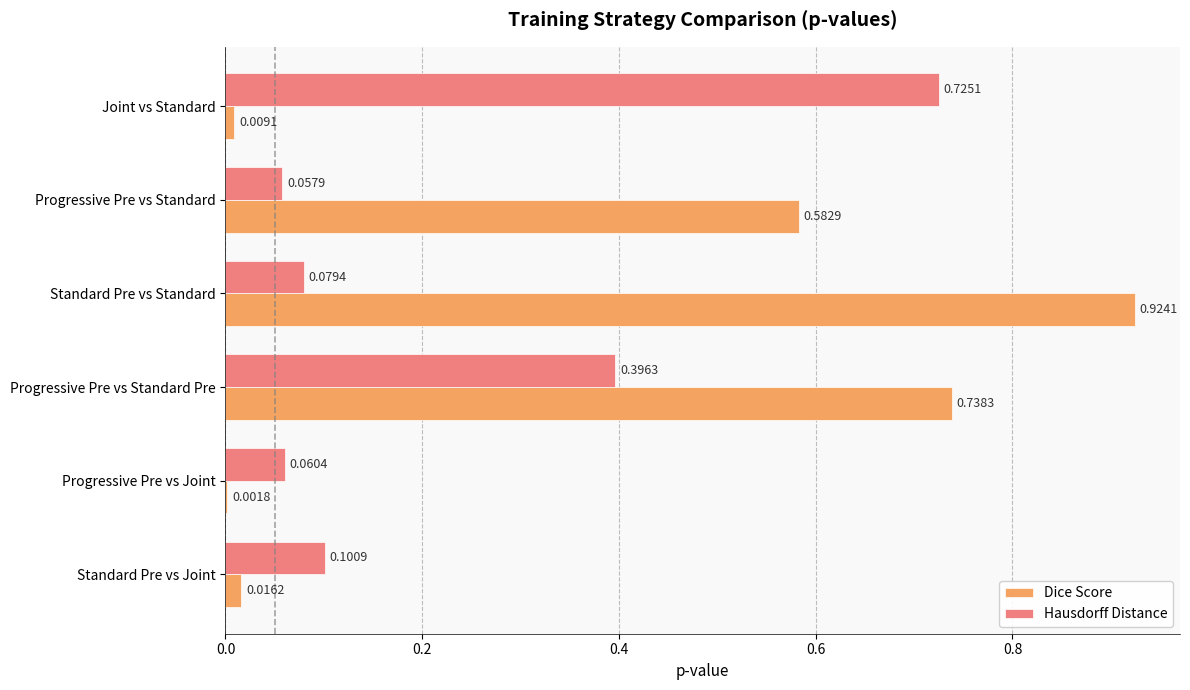

What is the sum of all Dice Score values?

2.3